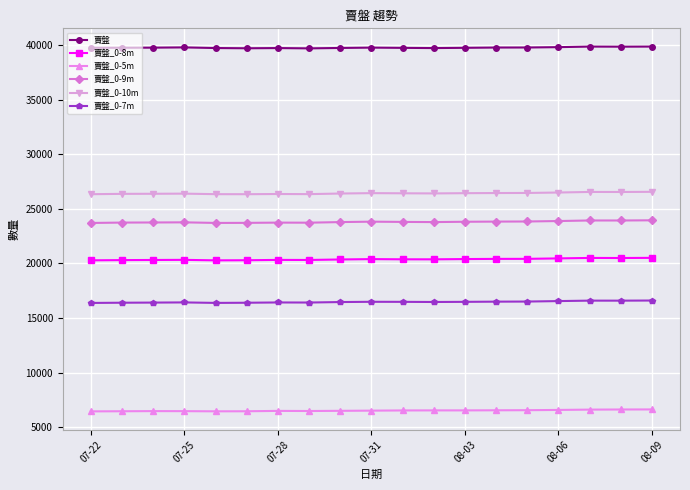

What is the maximum value shown in the chart?

39875